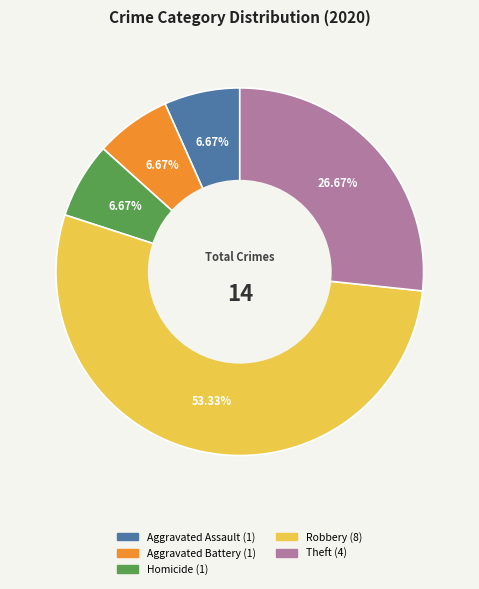

Does any single category account for the majority?

Yes